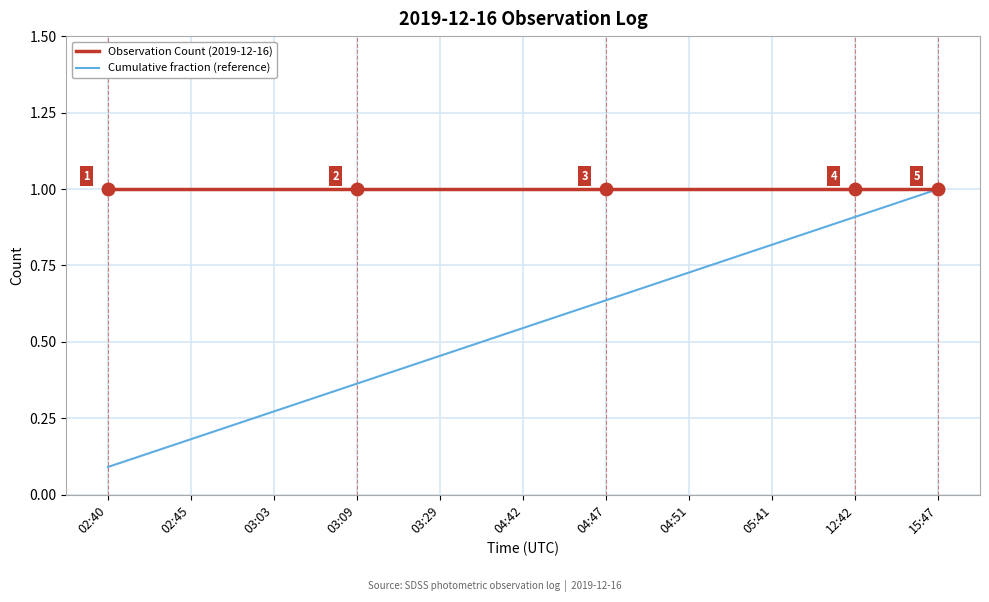

At which label does Cumulative fraction (reference) reach its peak?

15:47